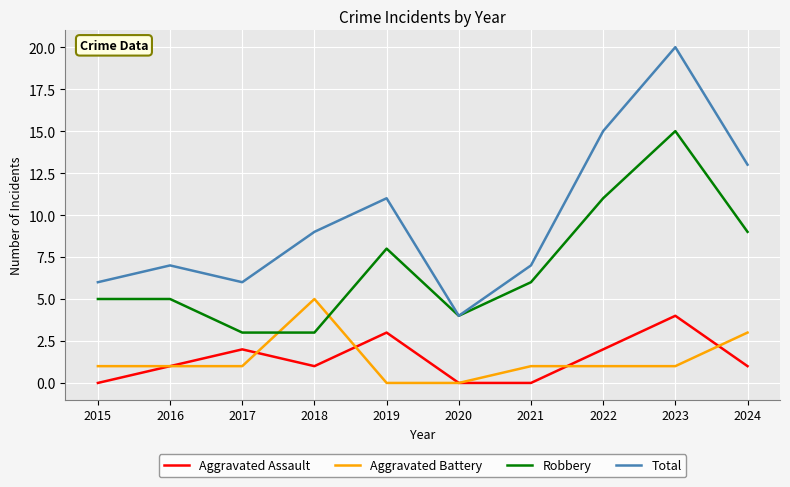

True or false: Robbery and Aggravated Battery intersect in this chart.

True